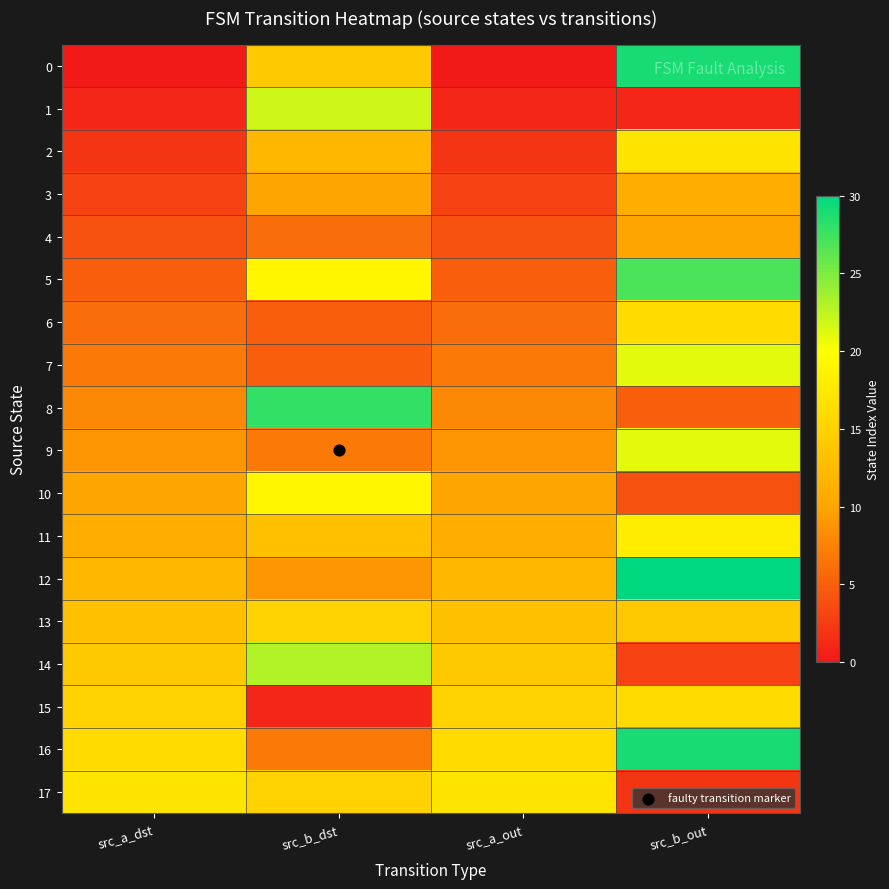

Count the number of data series in this chart.

18